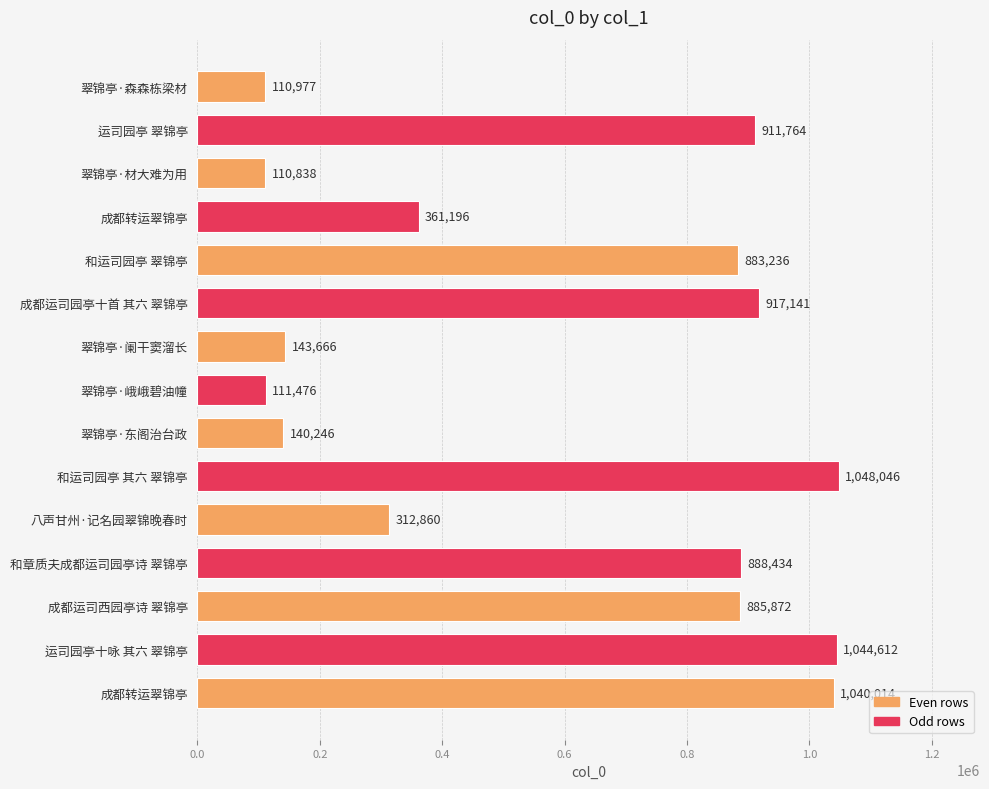

Are the bars horizontal?

Yes